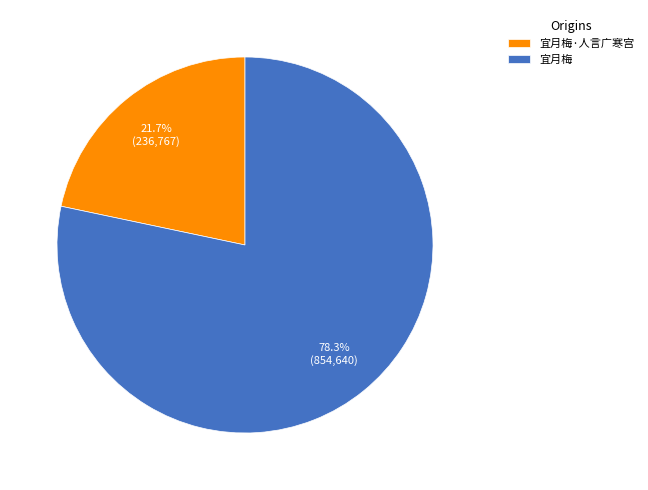

Combined, do 宜月梅·人言广寒宫 and 宜月梅 account for over 50%?

Yes